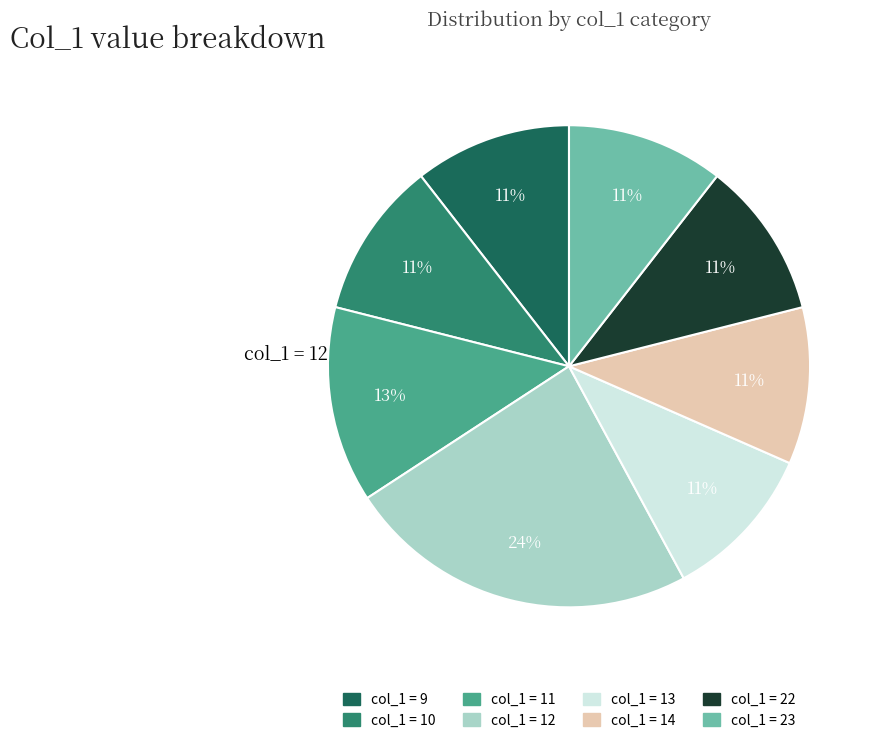

To the nearest percent, what is the average slice percentage?

12%